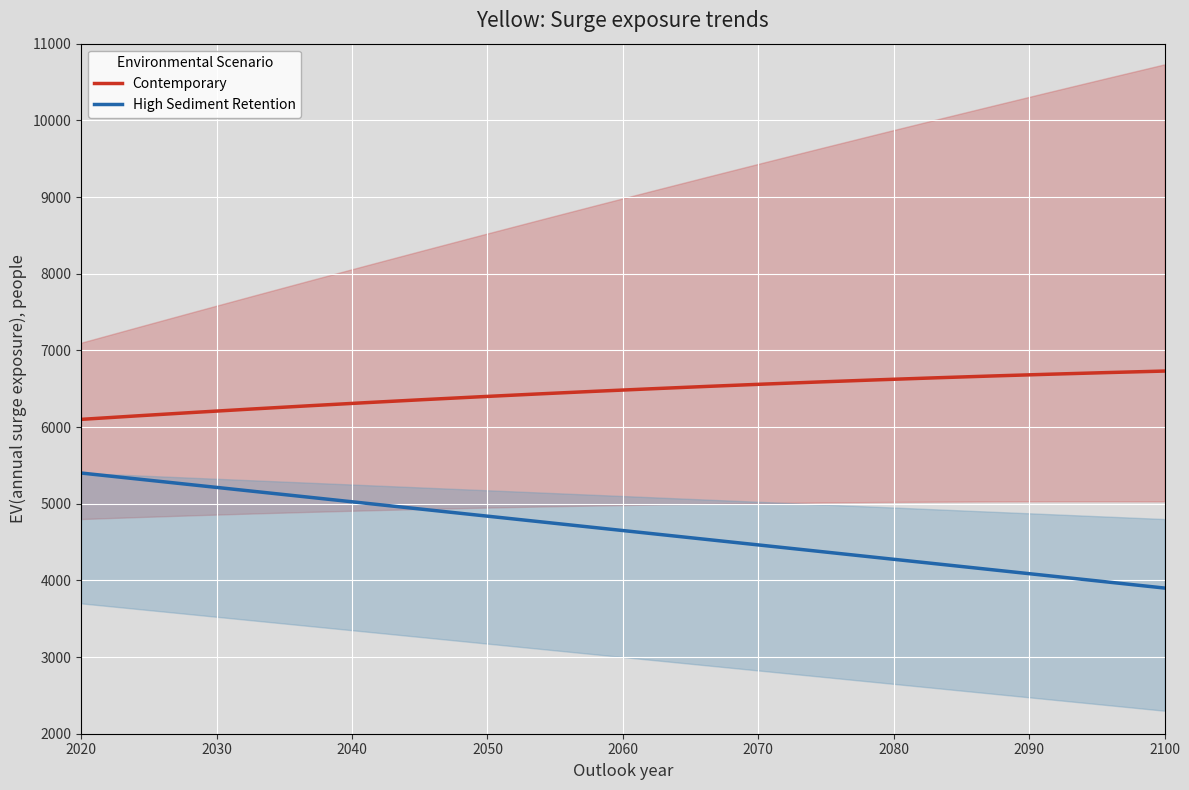

True or false: Contemporary and High Sediment Retention cross at least once.

False